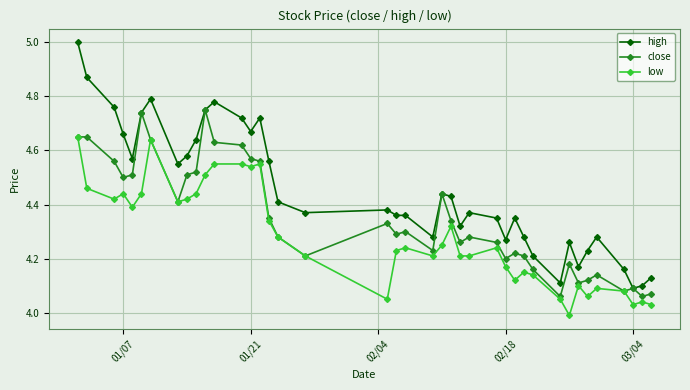

Rank the series by their average value, from highest to lowest.

high, close, low